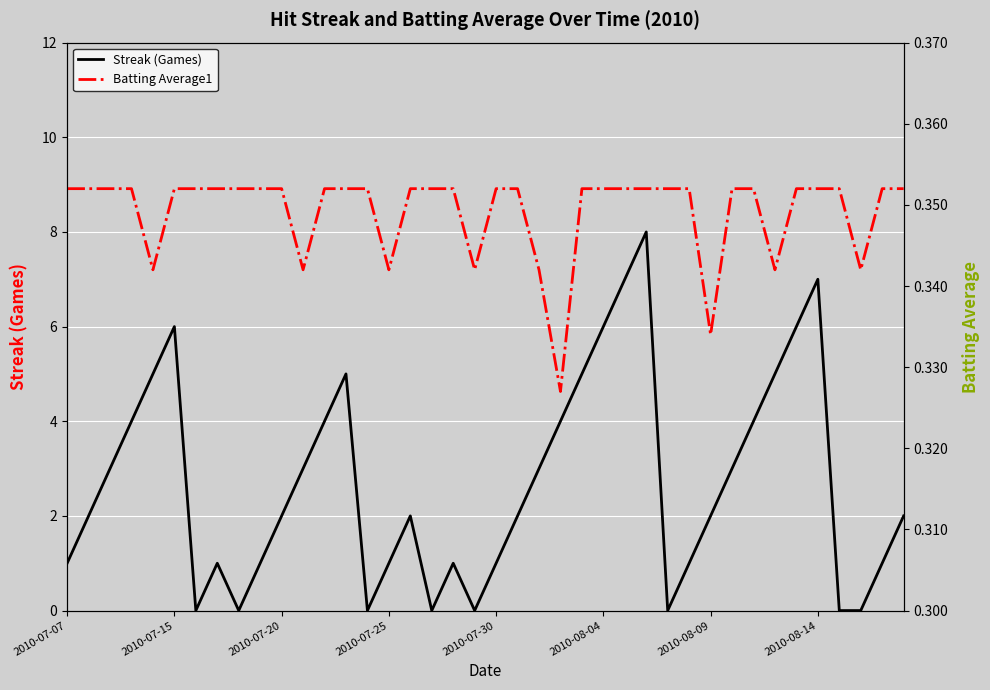

Rank the series at 2010-07-20 from lowest to highest value.

Batting Average1, Streak (Games)